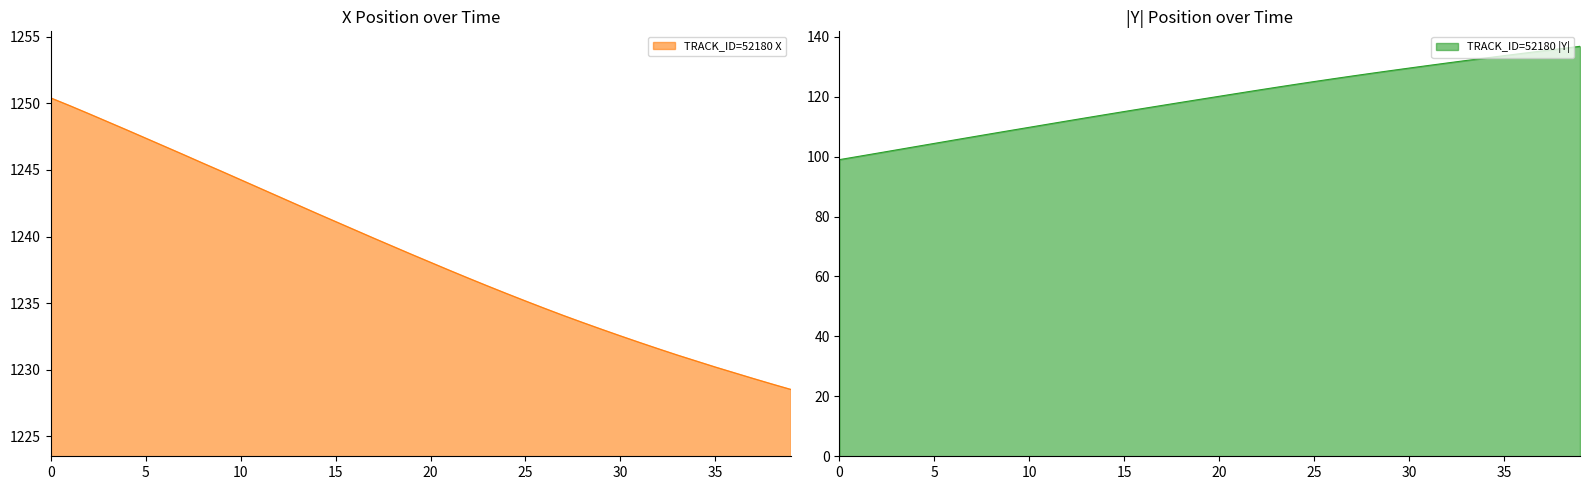

What is the difference between the second highest and minimum values in the X series?

21.3